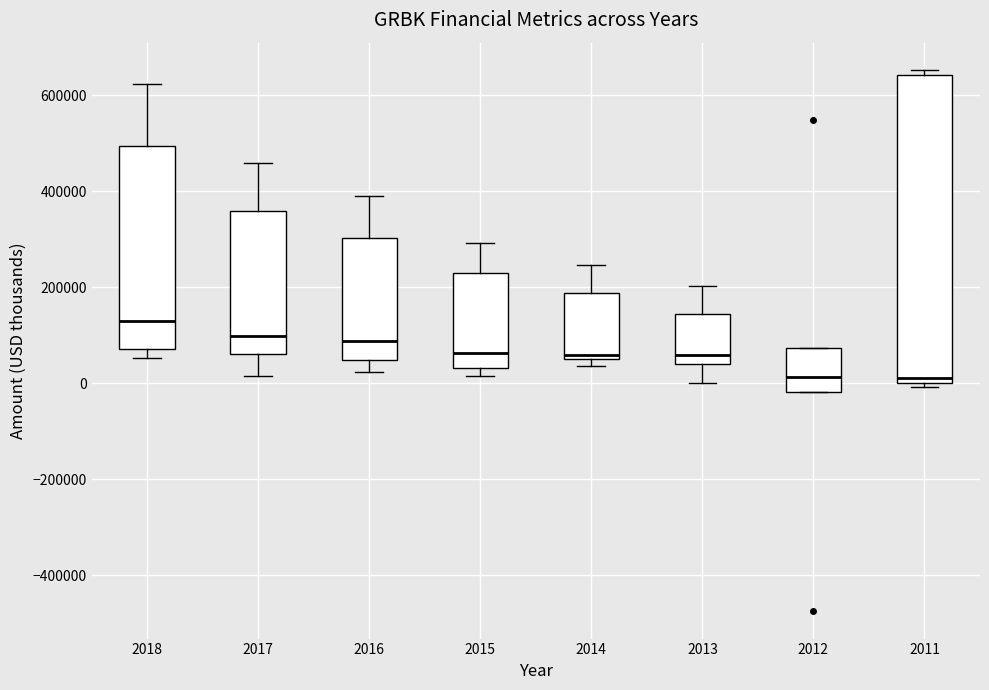

Which box is the tallest, from its lower edge to its upper edge?

2011